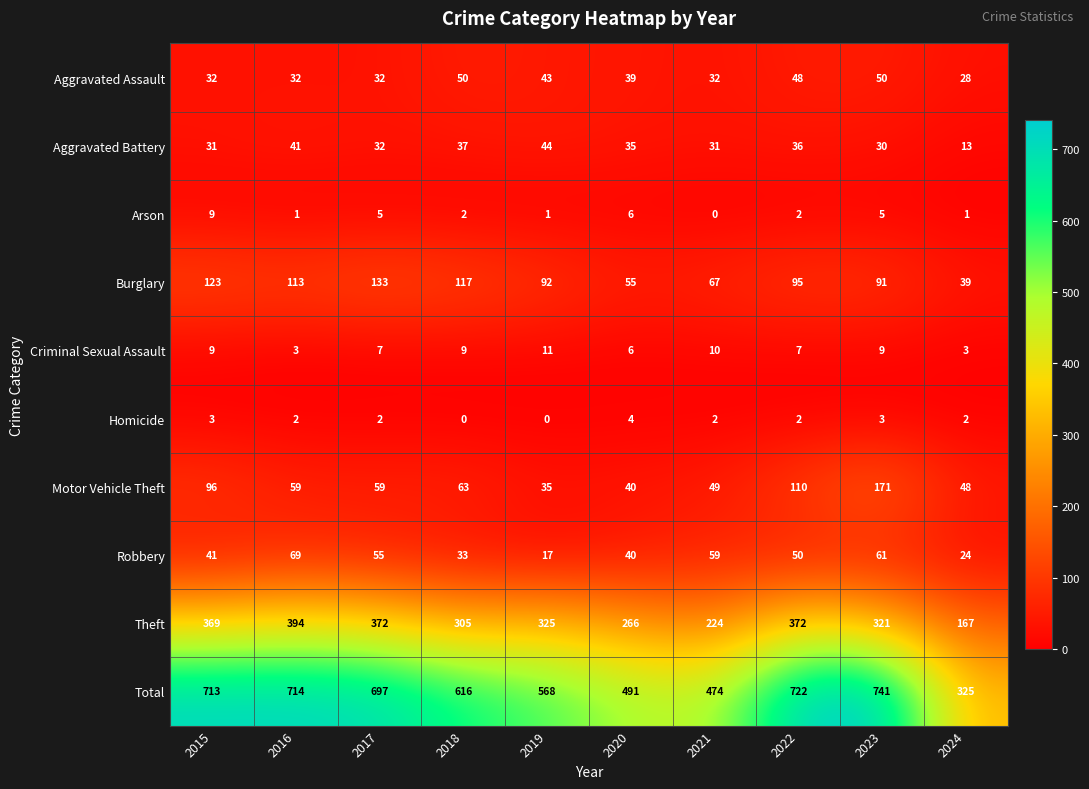

What is the sum of all Criminal Sexual Assault values?

74